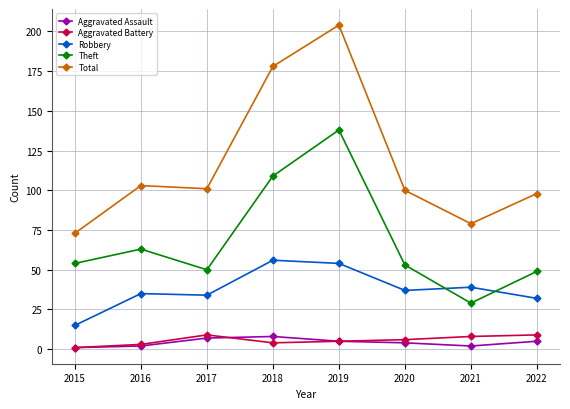

Where is the first local maximum for Aggravated Battery?

2017